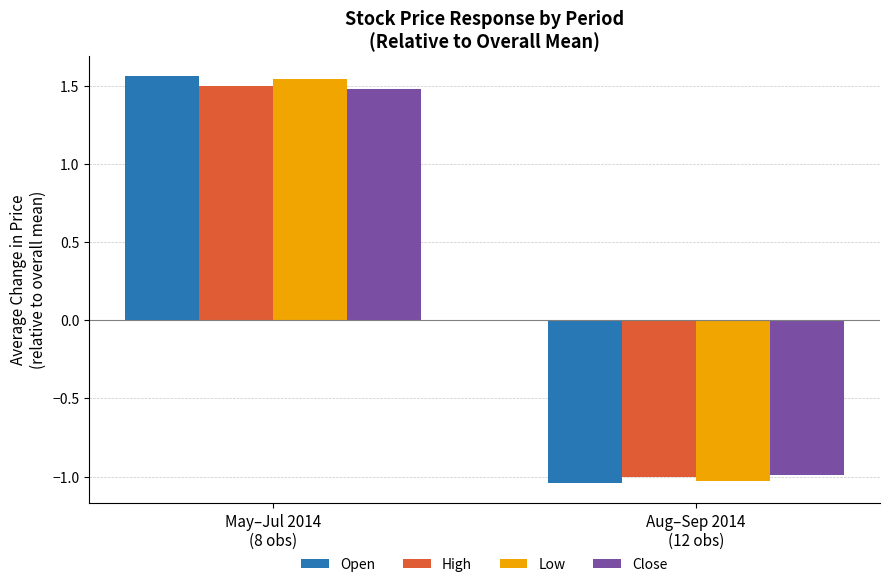

The Close series shows -0.5 at Aug–Sep 2014
(12 obs). True or false?

False